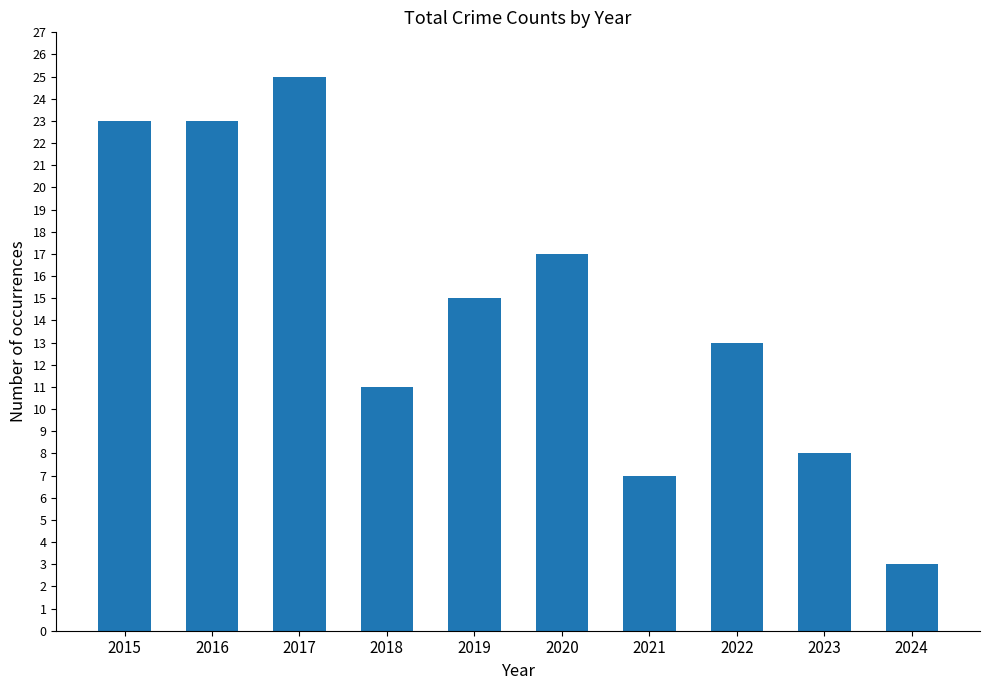

What is the ratio of the value at 2019 to the value at 2023?

1.9